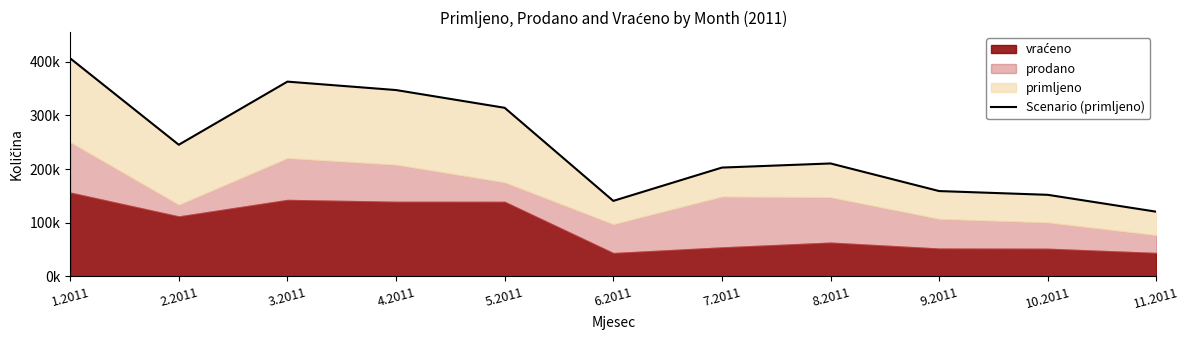

Between 7.2011 and 9.2011, which is larger?

7.2011